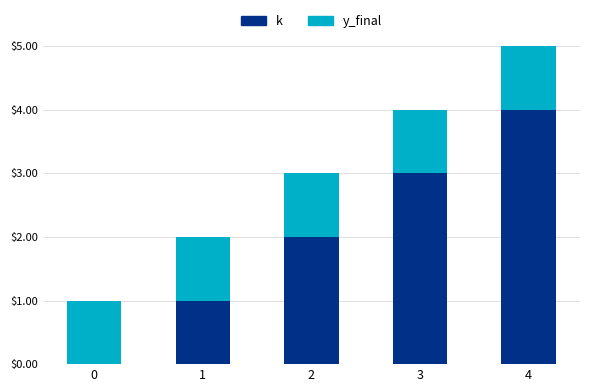

Does the chart contain stacked bars?

Yes